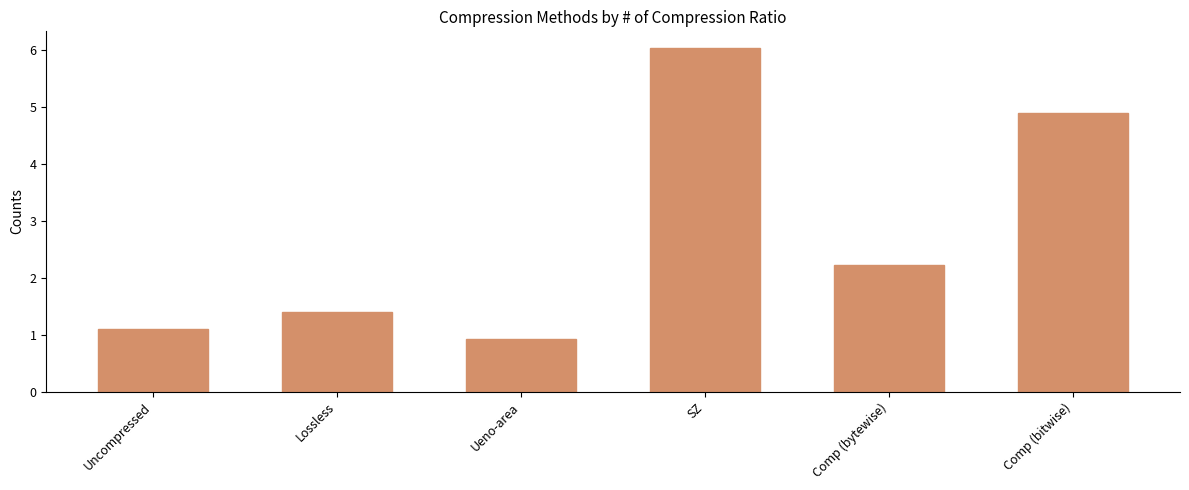

What position from the right is Lossless?

5